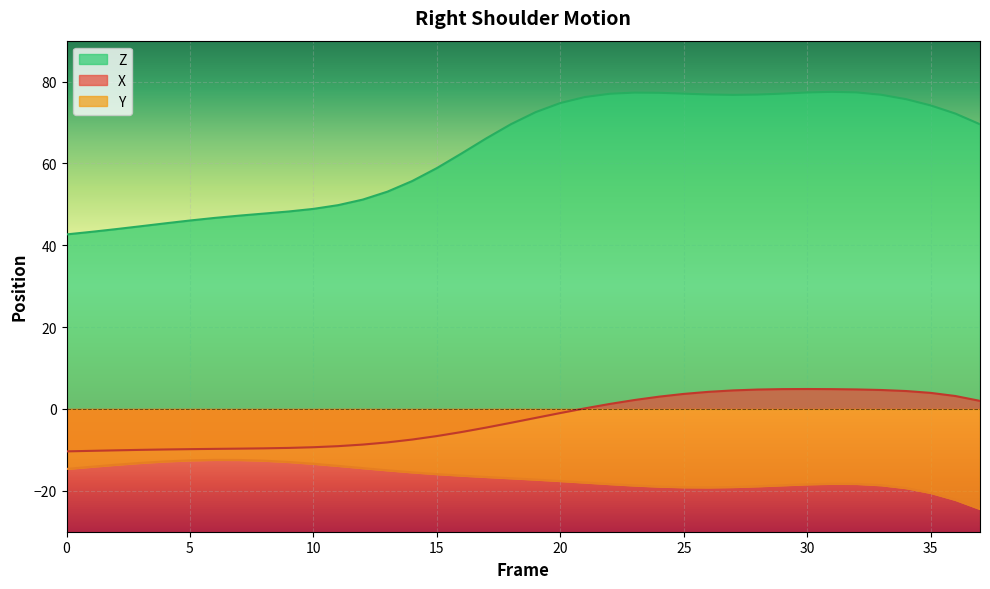

What is the value of the X point at the 22nd from the left?

0.2